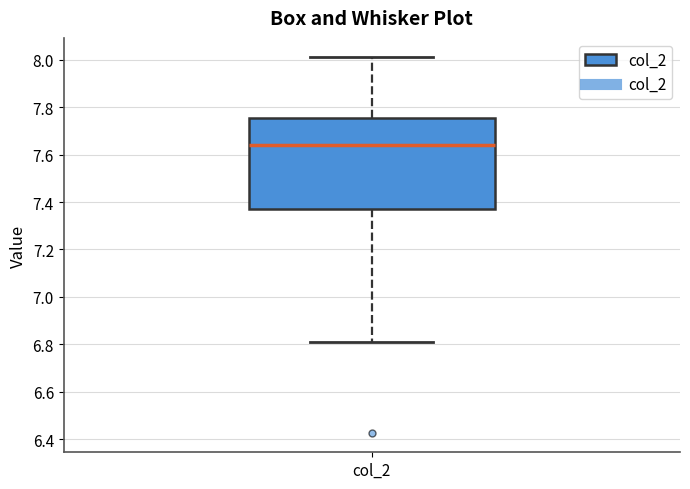

Where does the lower whisker of the box for col_2 end on the y-axis? The values are not printed on the chart, so give them approximately, as read against the axis.

6.80